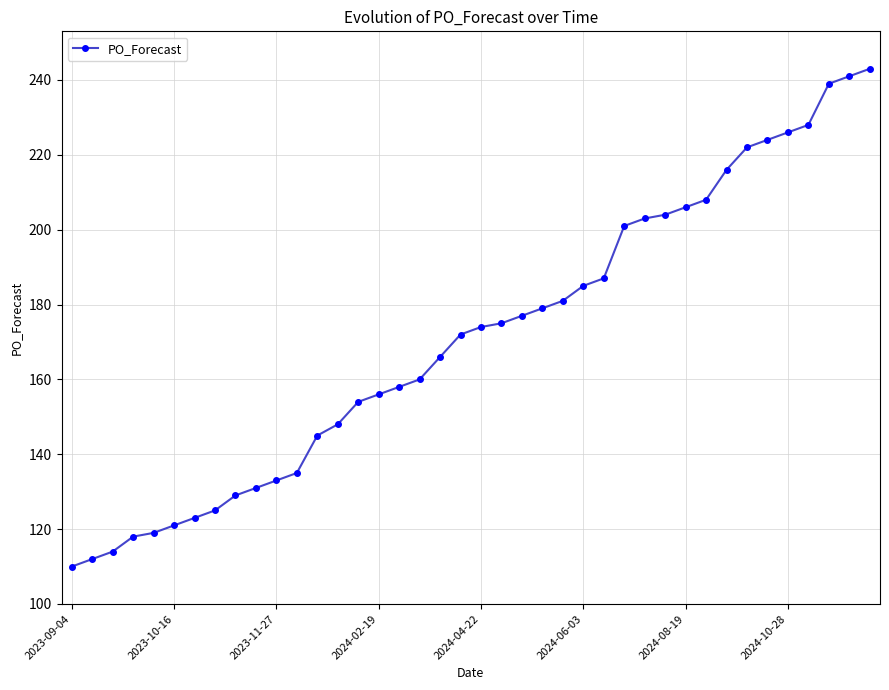

What is the smallest value displayed?

110